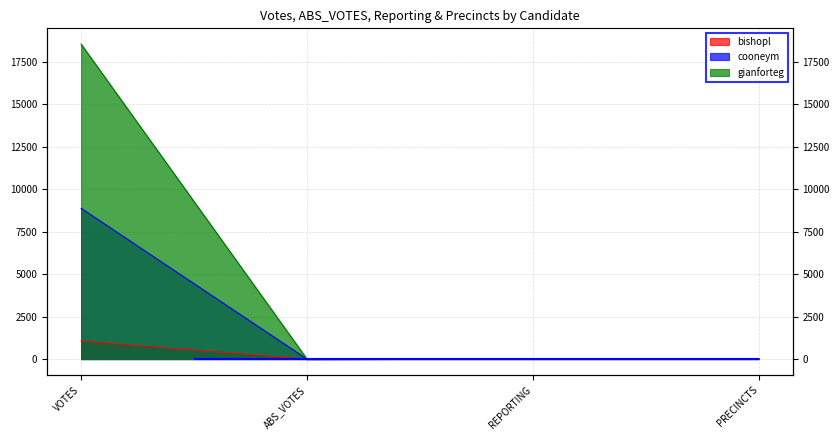

What is the total value across all series at VOTES?

28503